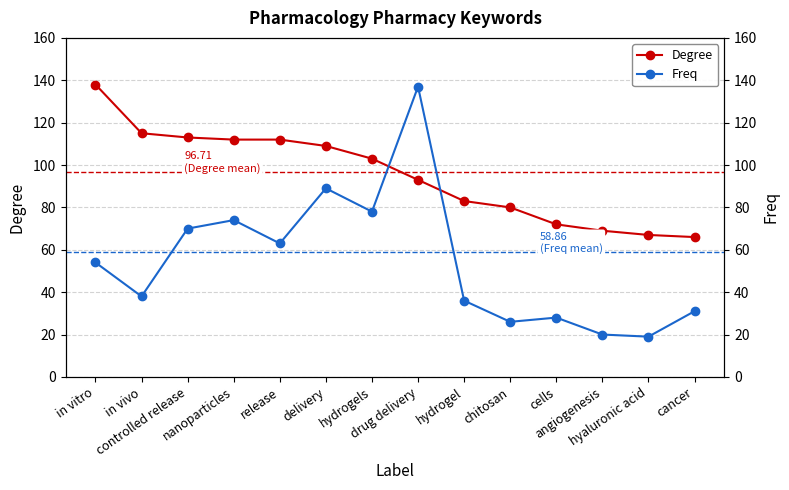

What is the difference between the Freq values at chitosan and cells?

2